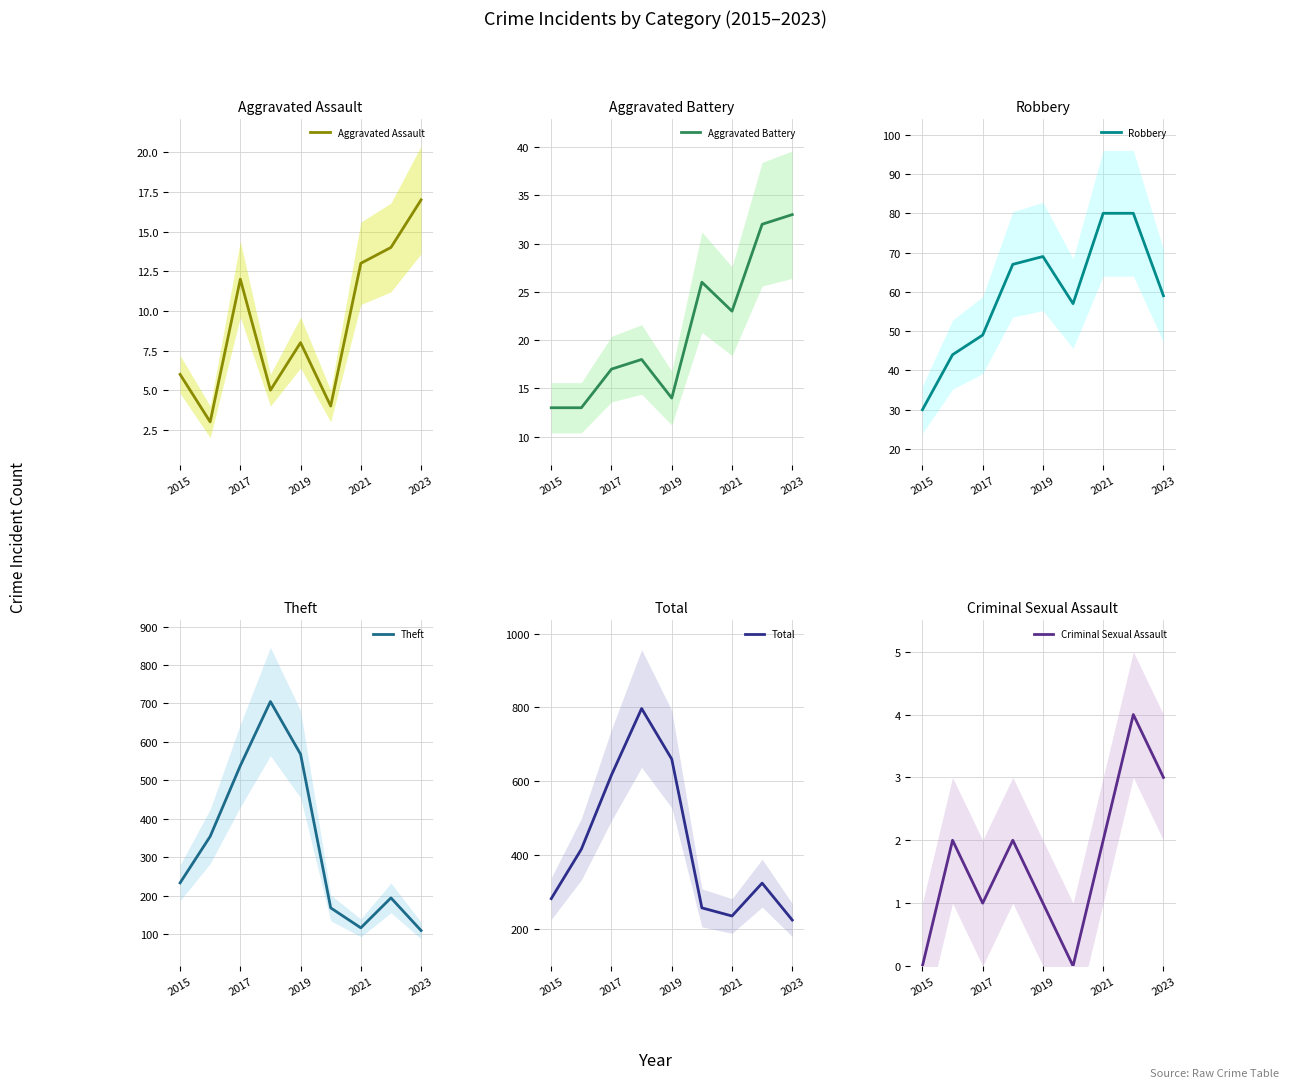

What is the average value of the Criminal Sexual Assault series?

2